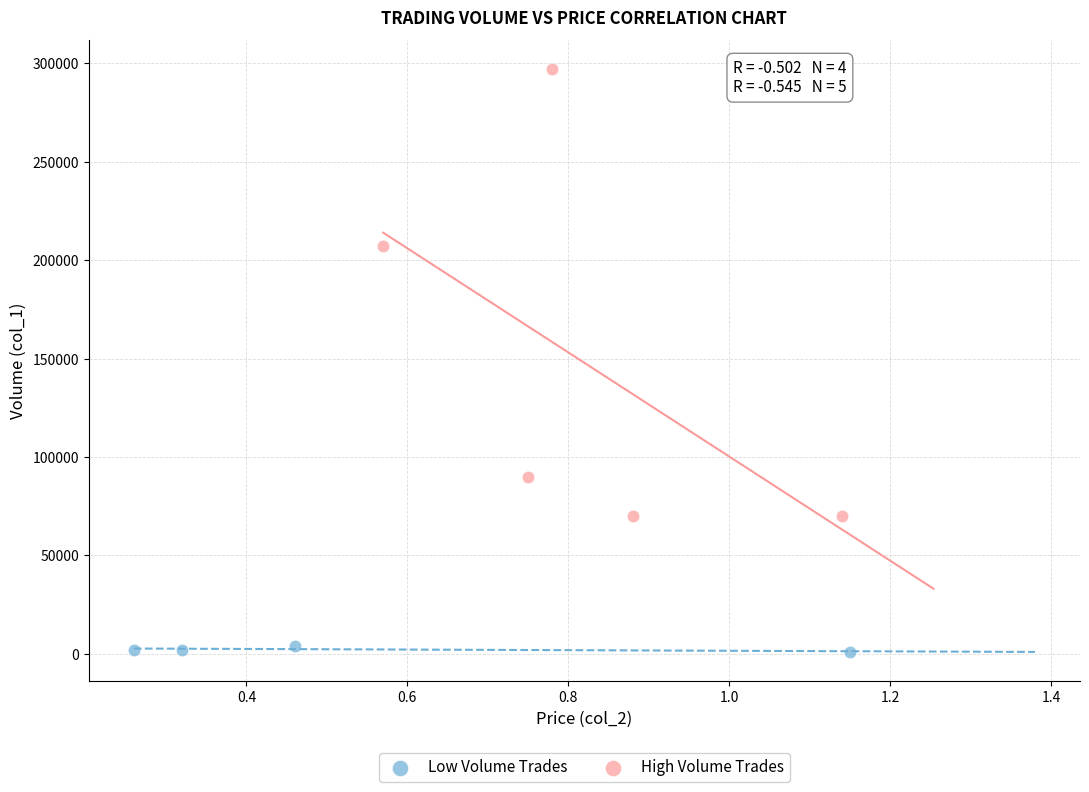

What are all the series names shown in the legend?

Low Volume Trades, High Volume Trades